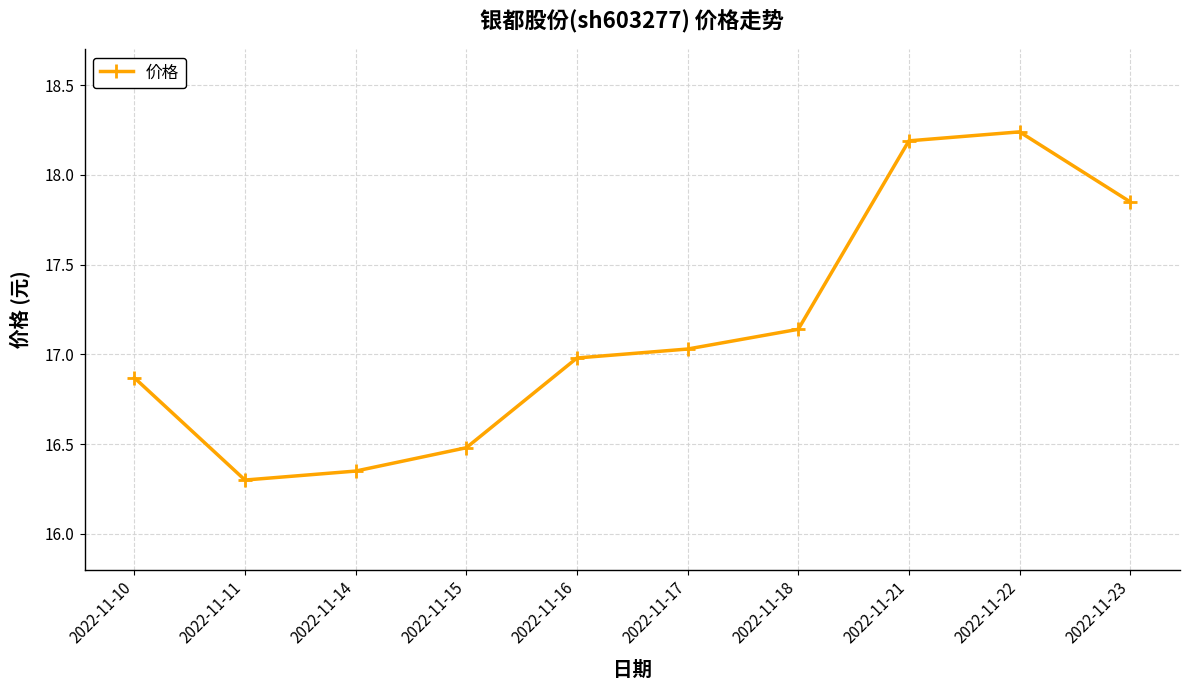

What is the value of the 4th point from the left?

16.5